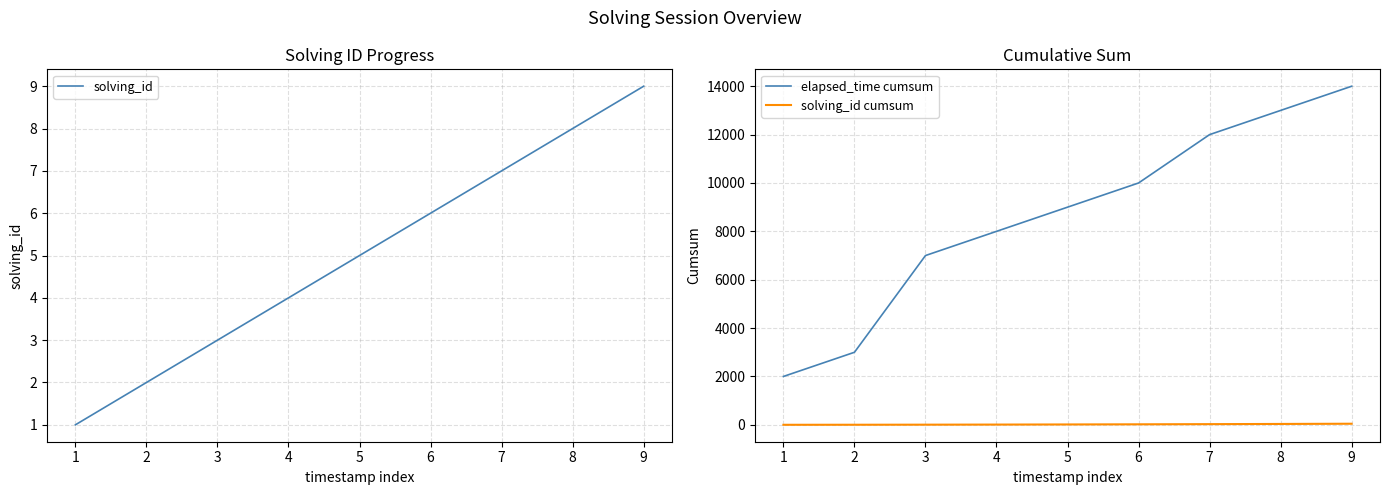

Reading left to right, what are all the values shown in this chart?

solving_id: 1=1	2=2	3=3	4=4	5=5	6=6	7=7	8=8	9=9
elapsed_time cumsum: 1=2000	2=3000	3=7000	4=8000	5=9000	6=10000	7=12000	8=13000	9=14000
solving_id cumsum: 1=1	2=3	3=6	4=10	5=15	6=21	7=28	8=36	9=45